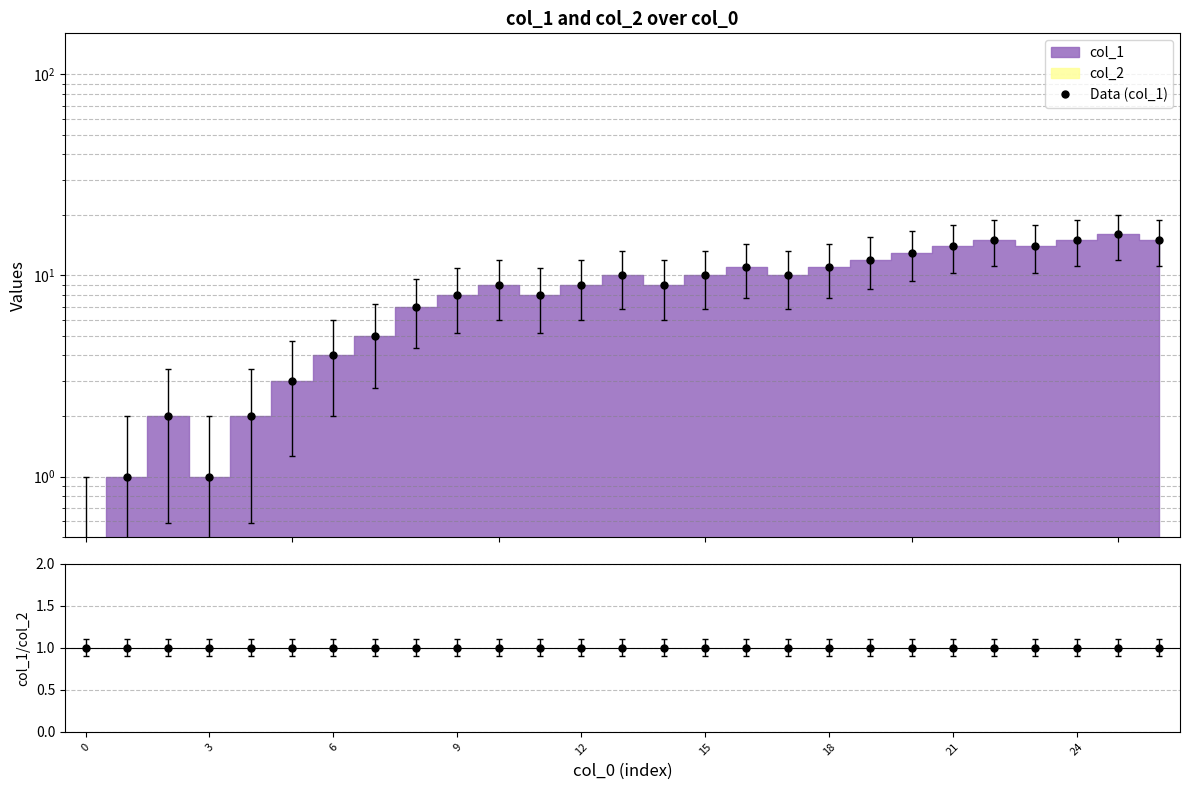

What is the value of the col_1/col_2 point at the 20th from the left?

1